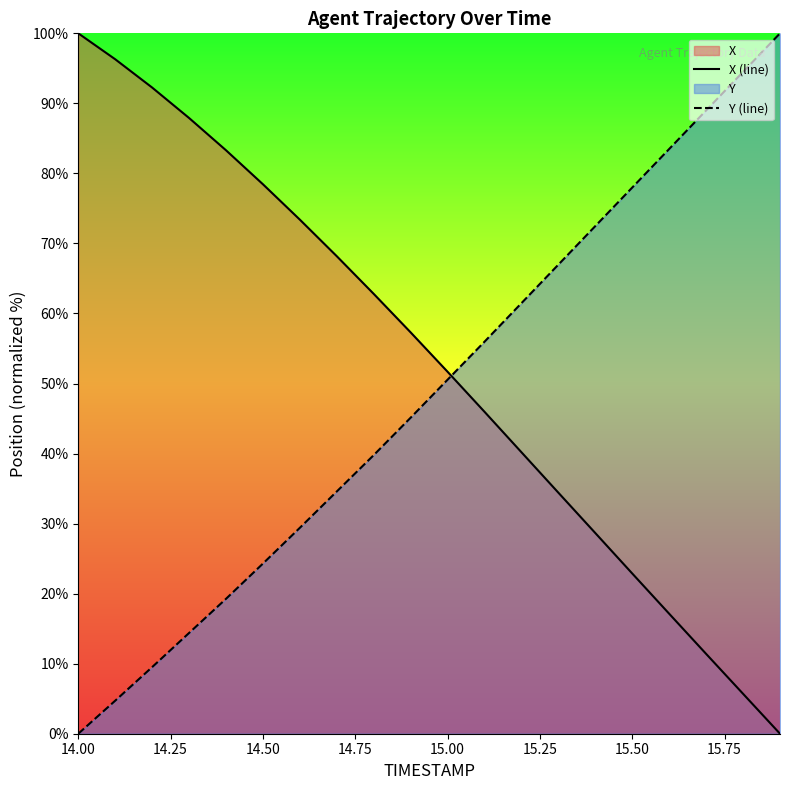

Is it true that X (line) equals 7.5 at 15.50?

False